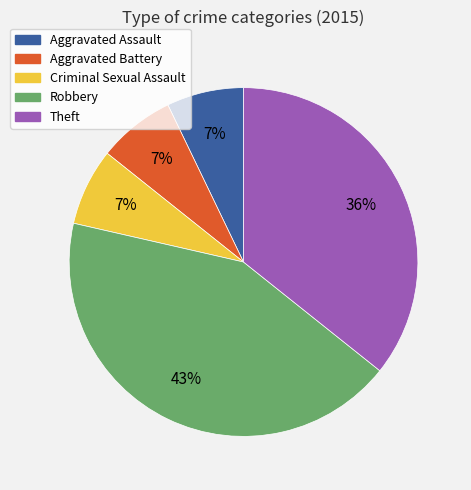

Is there a majority slice in this chart?

No